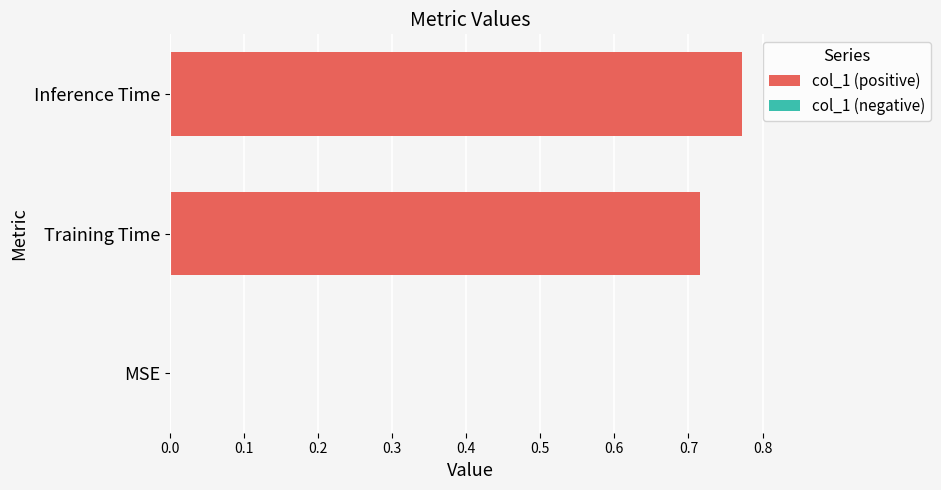

What is the sum of all values?

1.5